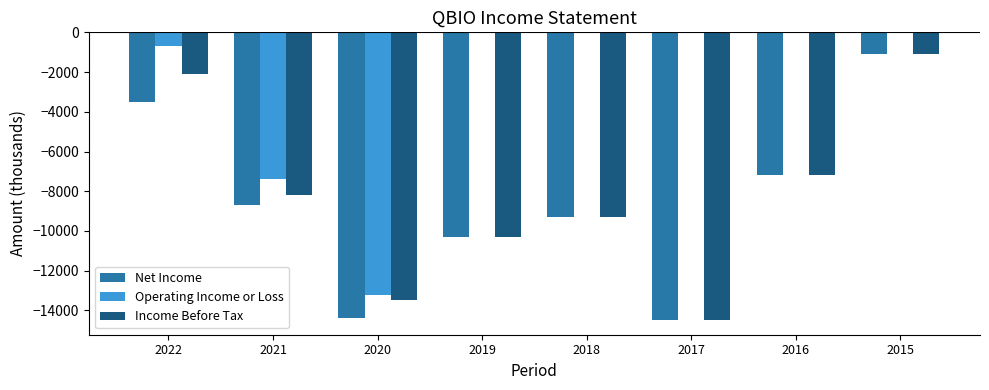

What are all the series names shown in the legend?

Net Income, Operating Income or Loss, Income Before Tax